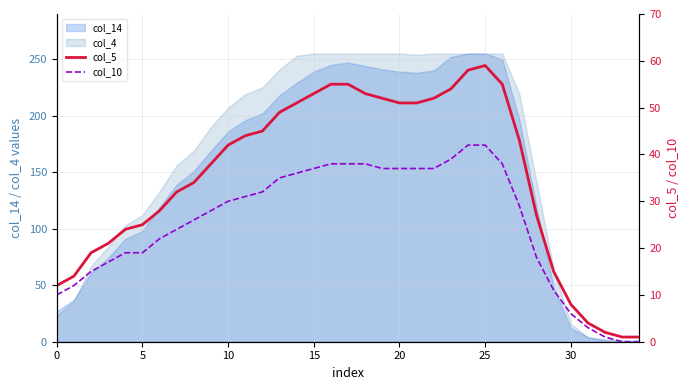

The value of col_14 at 0 is 27. True or false?

True